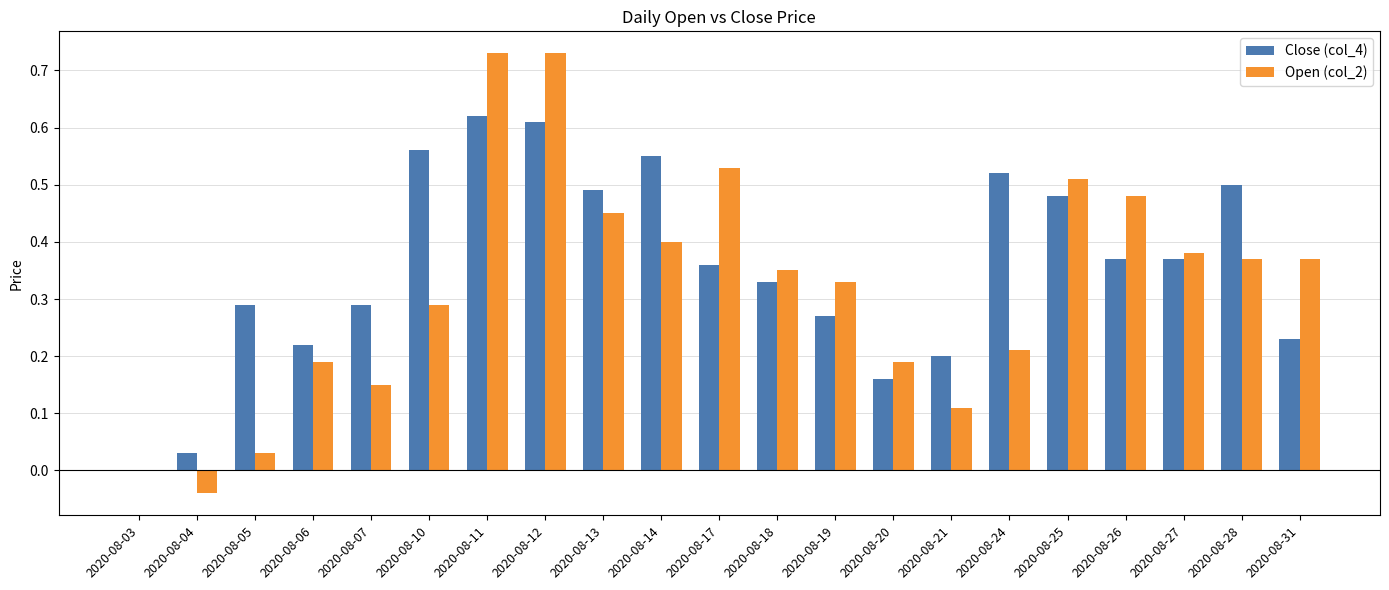

What is the total value across all series at 2020-08-17?

0.9